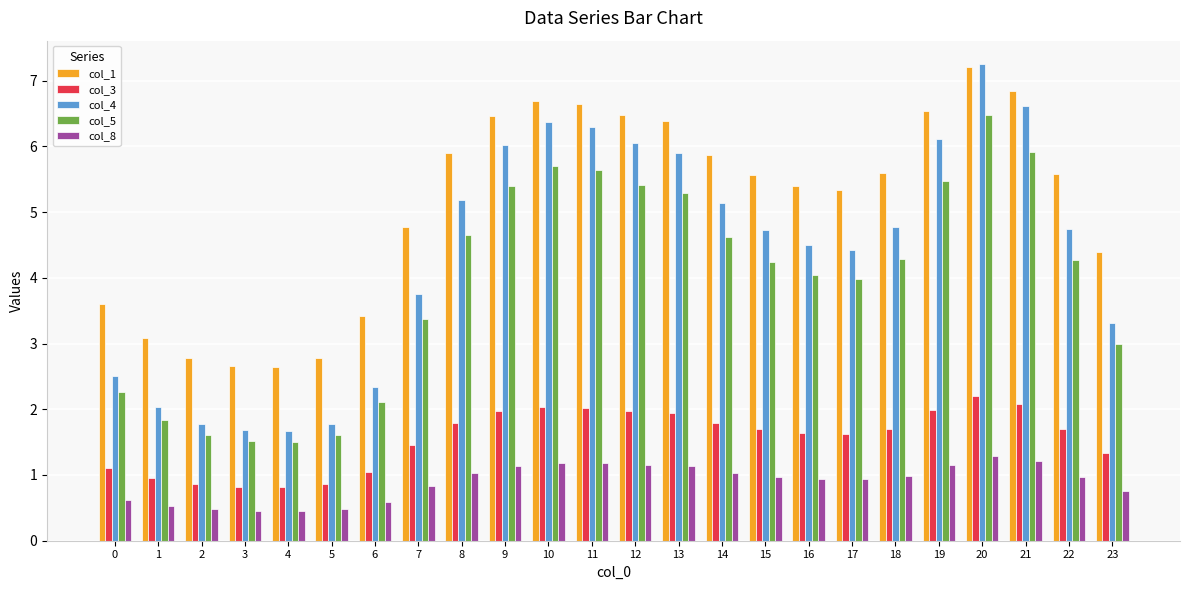

Read the col_1 value at 5.

2.8